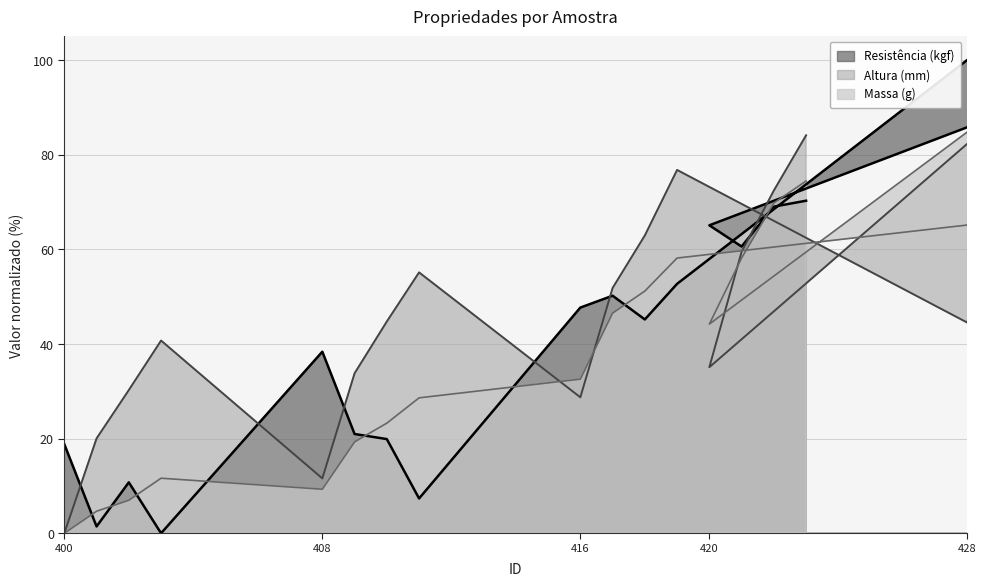

Reading right to left, what are all the values shown in this chart?

Altura (mm): 423=84.1	422=72.4	421=59.5	420=35.1	431=100.0	430=87.9	429=79.9	428=44.5	419=76.7	418=62.9	417=51.8	416=28.7	411=55.1	410=44.7	409=33.8	408=11.6	403=40.7	402=30.2	401=20.0	400=0.0
Massa (g): 423=74.4	422=69.8	421=58.1	420=44.2	431=100.0	430=90.7	429=83.7	428=65.1	419=58.1	418=51.2	417=46.5	416=32.6	411=28.6	410=23.3	409=19.3	408=9.3	403=11.6	402=7.0	401=4.7	400=0.0
Resistencia (kgf): 423=70.3	422=69.0	421=60.6	420=65.1	431=93.5	430=88.4	429=95.3	428=100.0	419=52.7	418=45.2	417=50.2	416=47.7	411=7.3	410=19.9	409=21.0	408=38.4	403=0.0	402=10.8	401=1.4	400=18.8